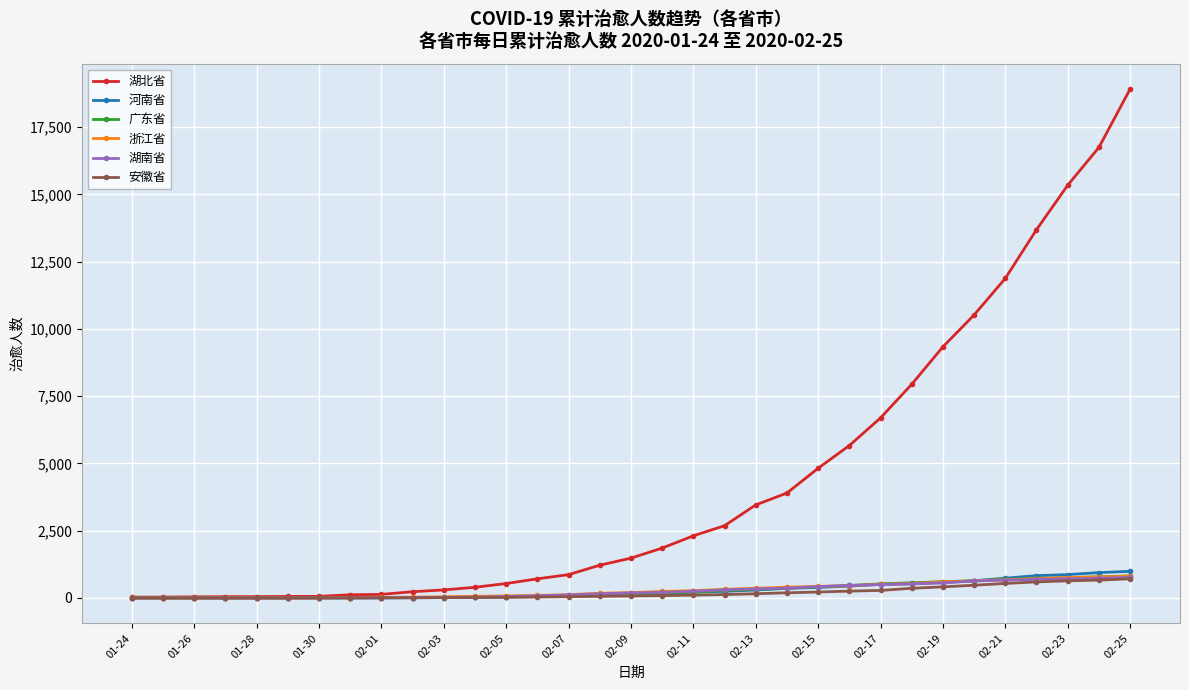

What is the maximum value for 安徽省?

712